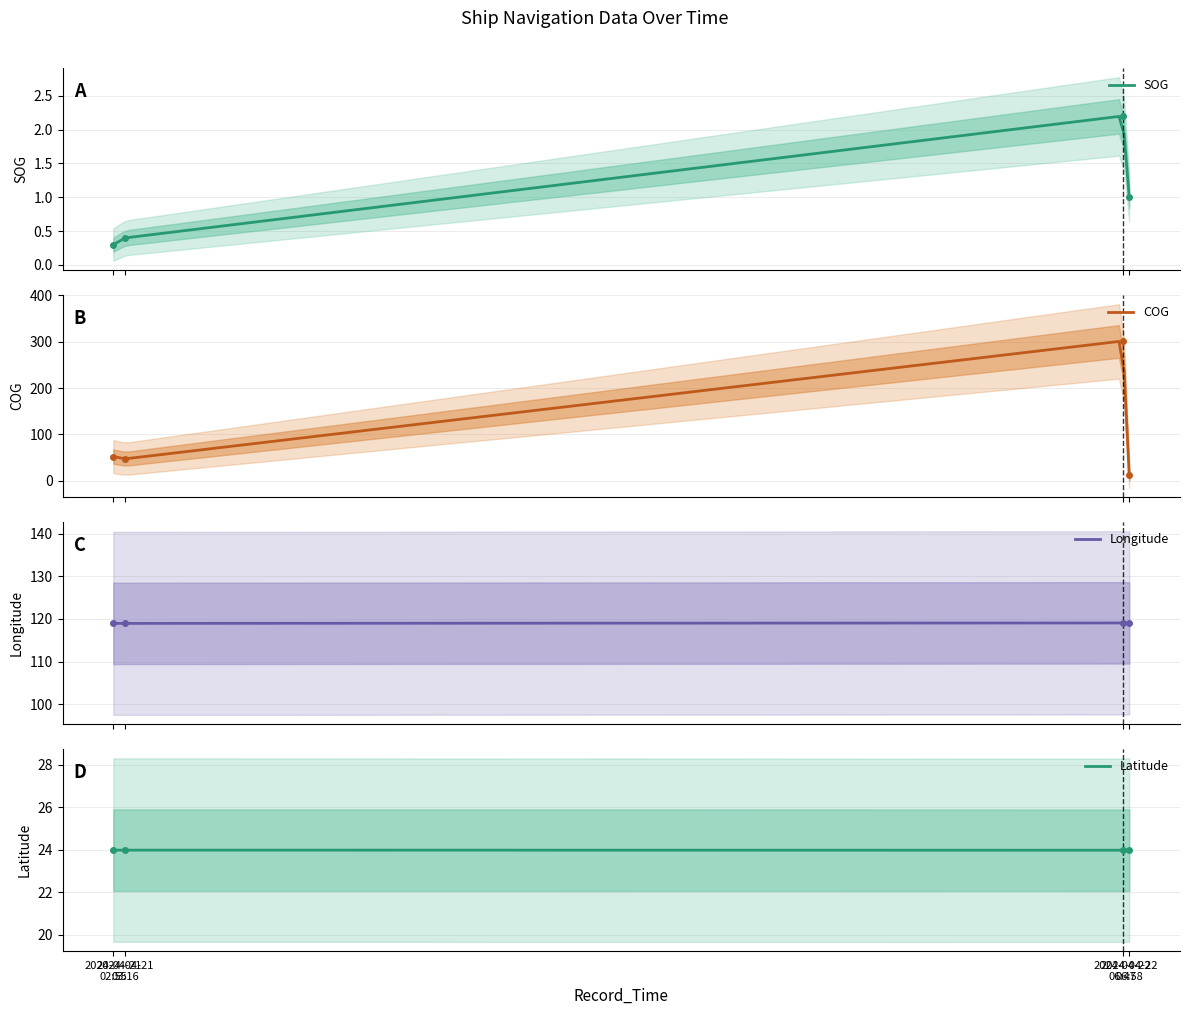

How many interior local peaks does the Latitude series have?

1